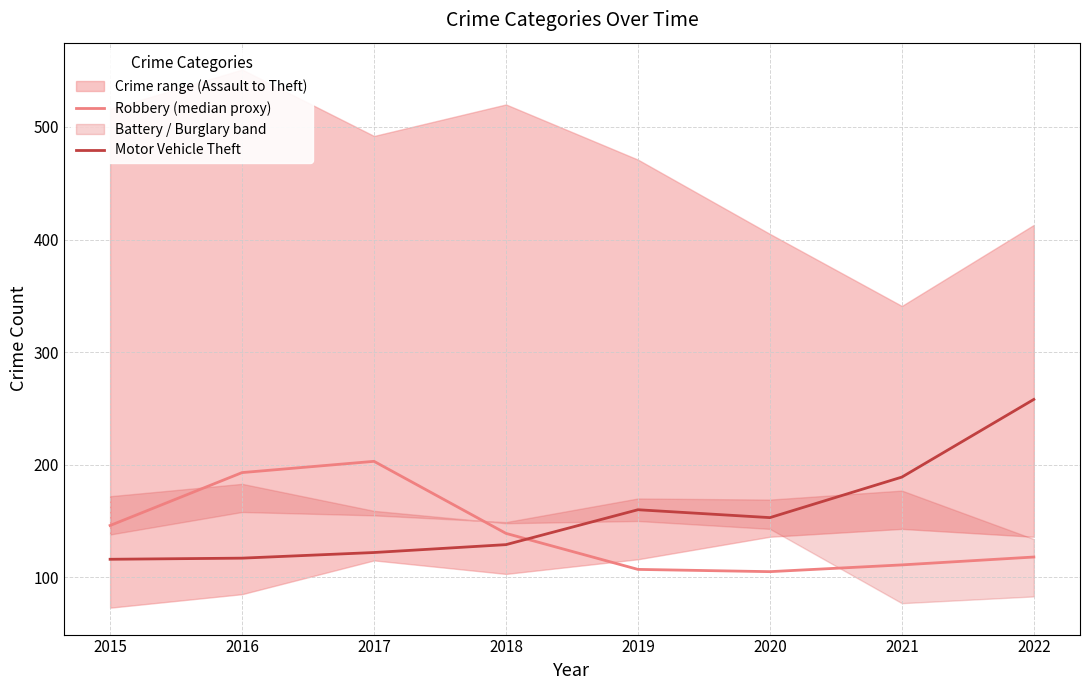

Where is the first local maximum for Robbery (median proxy)?

2017